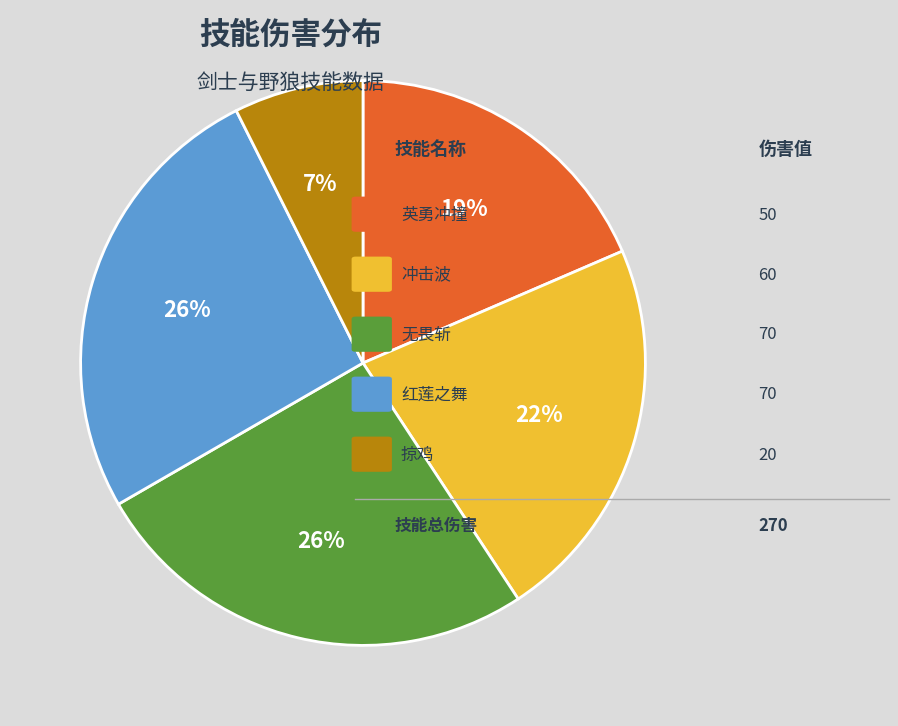

Count the number of slices in the pie.

5